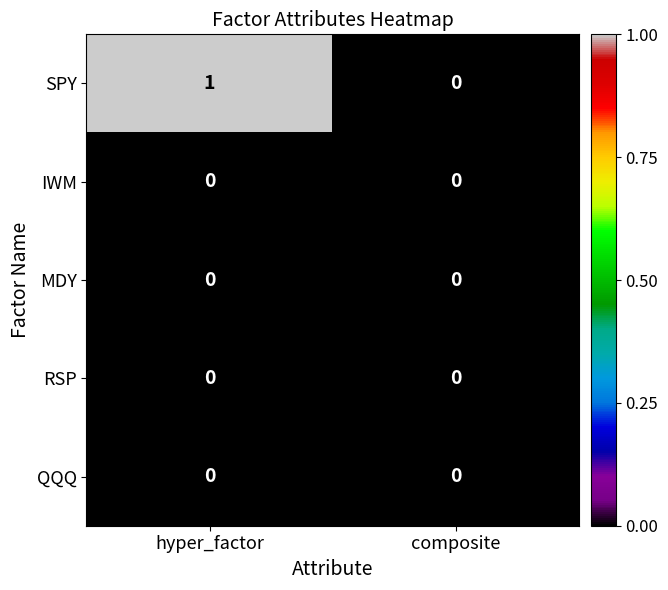

Reading right to left, what are all the values shown in this chart?

SPY: 0	1
IWM: 0	0
MDY: 0	0
RSP: 0	0
QQQ: 0	0